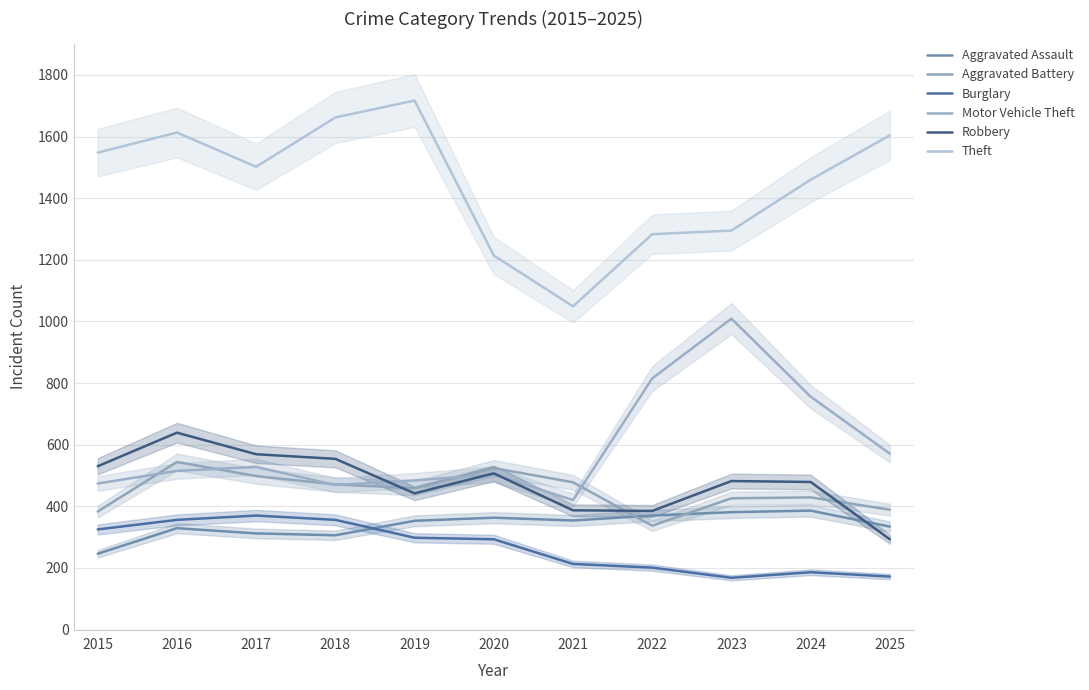

How many interior local peaks does the Aggravated Assault series have?

3